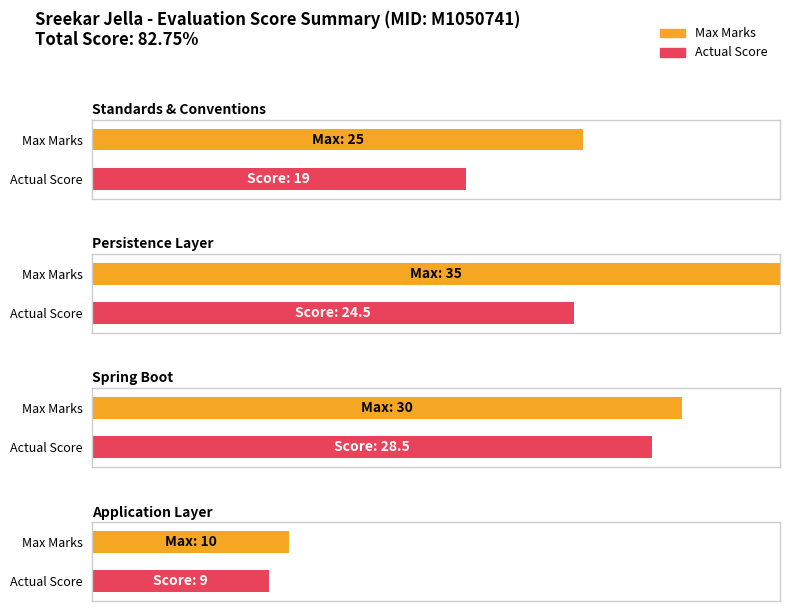

How many groups of bars are there?

4